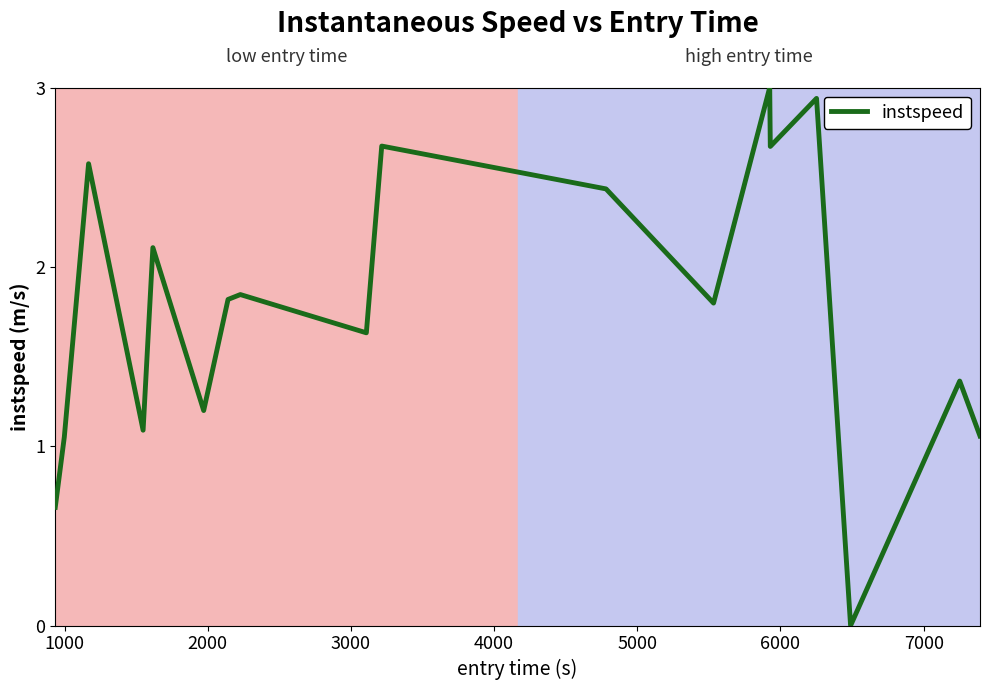

What is the maximum value shown in the chart?

3.0